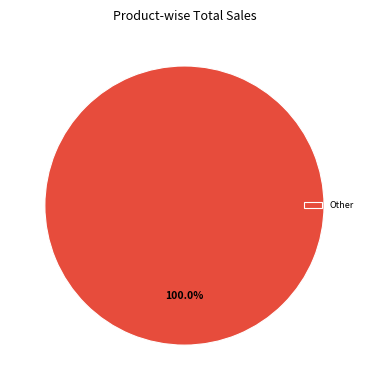

Is there a majority slice in this chart?

Yes